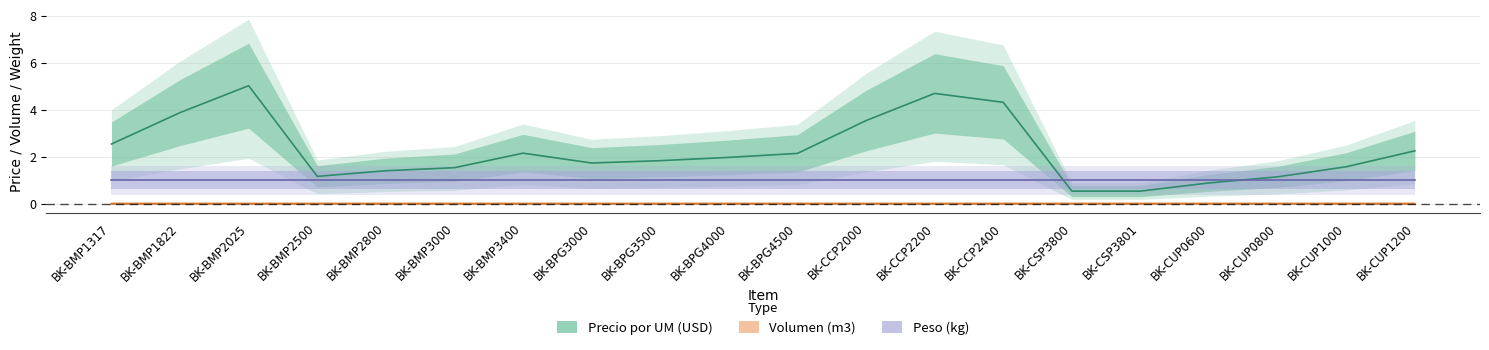

What is the label of the 2nd point from the right?

BK-CUP1000